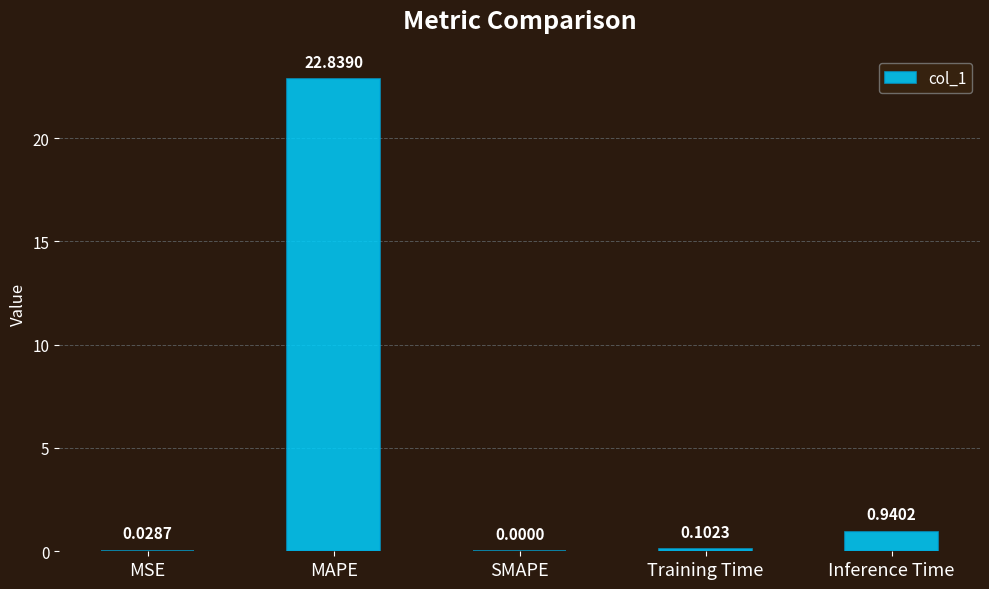

At which category does the chart reach its peak across all series?

MAPE